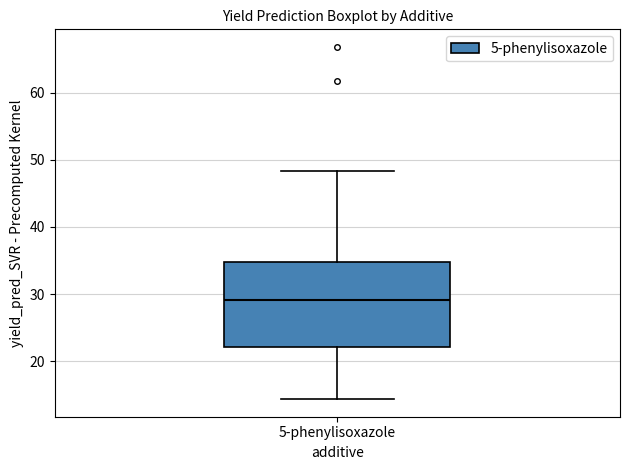

Where is the lower edge of the box for 5-phenylisoxazole on the y-axis? The values are not printed on the chart, so give them approximately, as read against the axis.

22